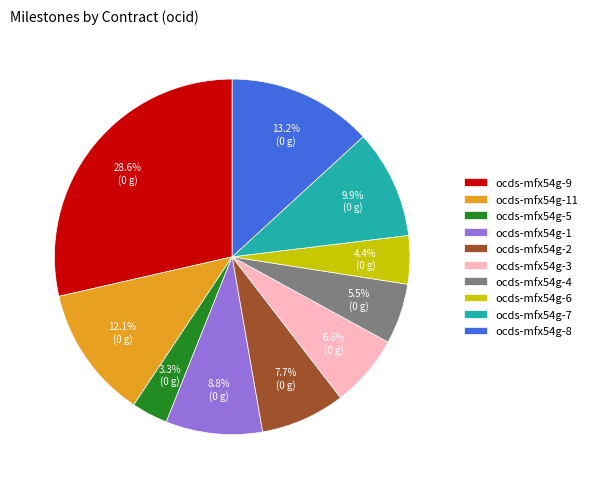

Which has a higher value, ocds-mfx54g-4 or ocds-mfx54g-6?

ocds-mfx54g-4